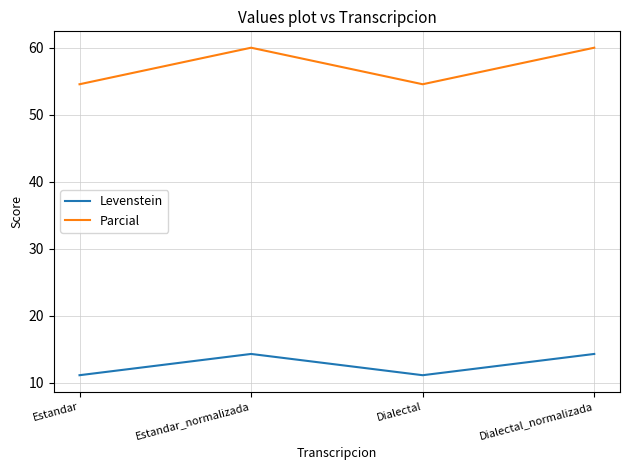

What is the highest value of the Parcial series?

60.0